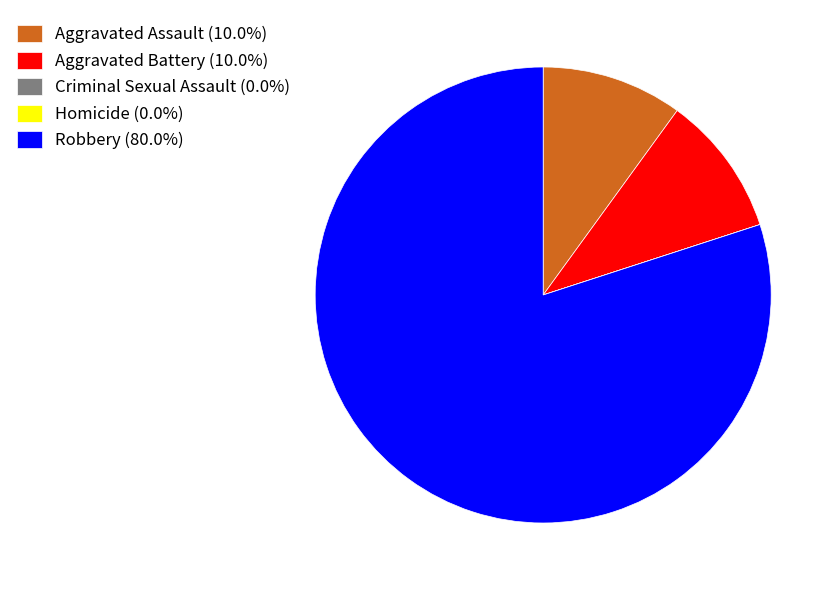

Does Robbery account for over 50% of the chart?

Yes